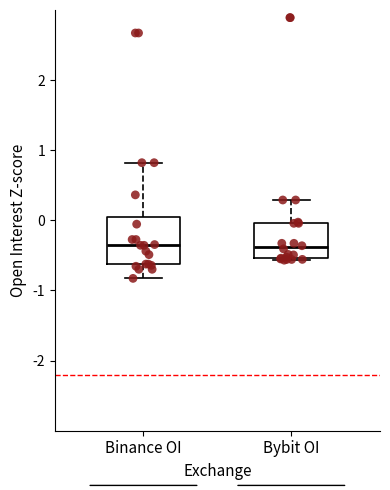

Reading left to right, transcribe this box plot: for each box, give where its median line is, the range the box spans, and where its two whiskers end, as read against the y-axis. The values are not printed on the chart, so give them approximately, as read against the axis.

Binance OI: median -0.4, box -0.6 to 0.1, whiskers -0.8 to 0.8
Bybit OI: median -0.4, box -0.5 to 0.0, whiskers -0.6 to 0.3